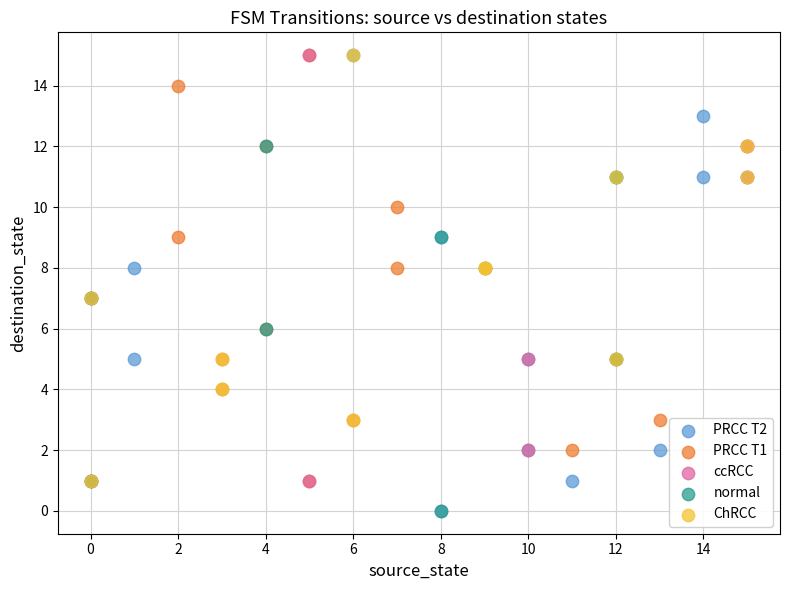

What are all the series names shown in the legend?

PRCC T2, PRCC T1, ccRCC, normal, ChRCC